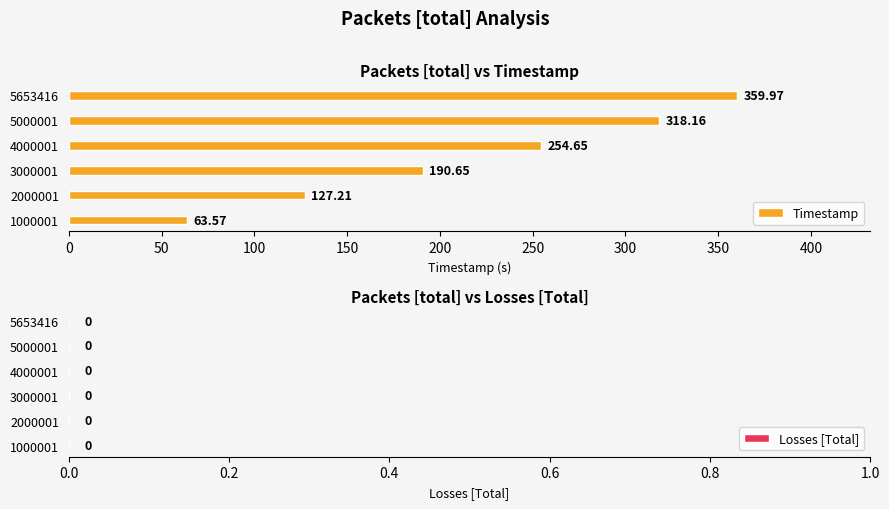

What is the change in value from 1000001 to 5653416?

+296.4